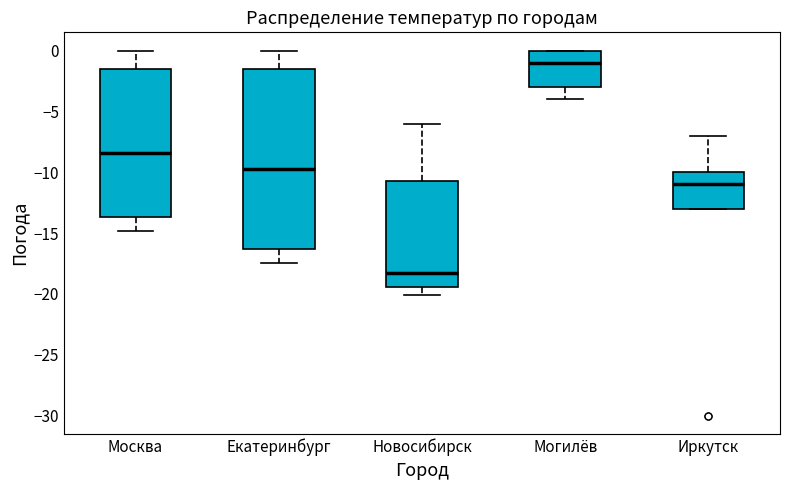

Reading left to right, read every box against the y-axis: the position of its median line, the range the box covers, and the ends of its whiskers. The values are not printed on the chart, so give them approximately, as read against the axis.

Москва: median -8.5, box -13.5 to -1.5, whiskers -15.0 to 0.0
Екатеринбург: median -9.5, box -16.5 to -1.5, whiskers -17.5 to 0.0
Новосибирск: median -18.0, box -19.5 to -10.5, whiskers -20.0 to -6.0
Могилёв: median -1.0, box -3.0 to 0.0, whiskers -4.0 to 0.0
Иркутск: median -11.0, box -13.0 to -10.0, whiskers -13.0 to -7.0